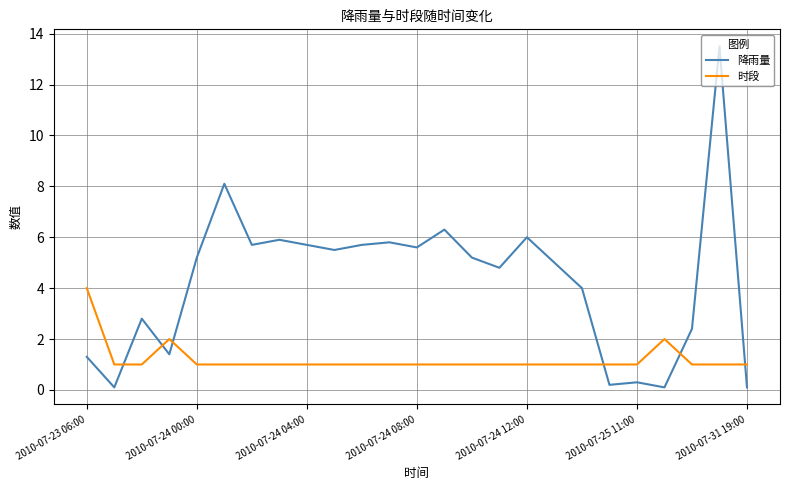

Which series has the largest total across all categories?

降雨量